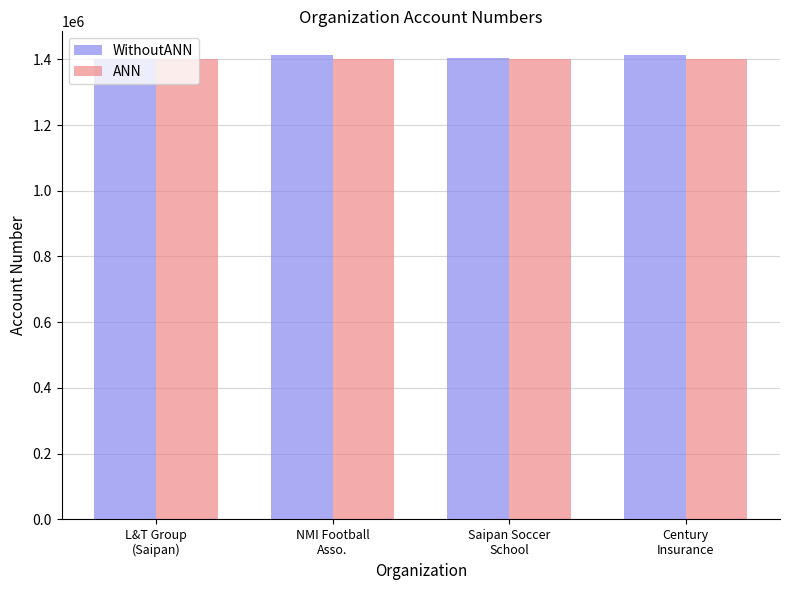

What is the spread (max minus min) of values at NMI Football
Asso.?

12028